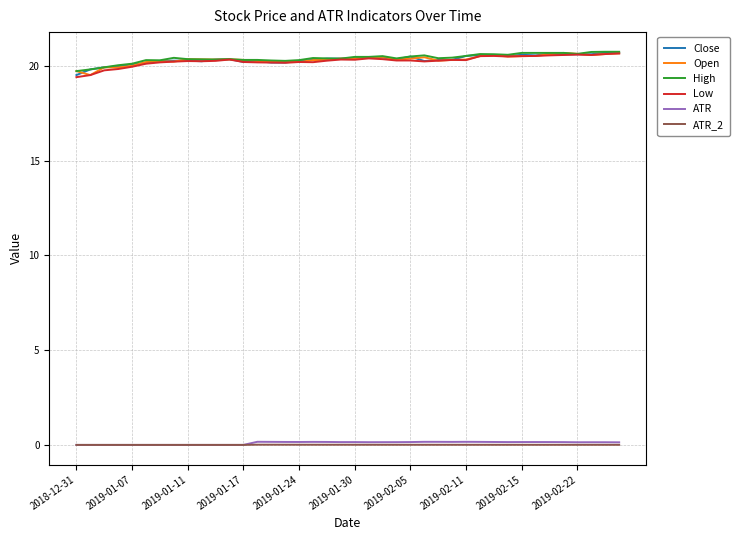

True or false: ATR and High intersect in this chart.

False